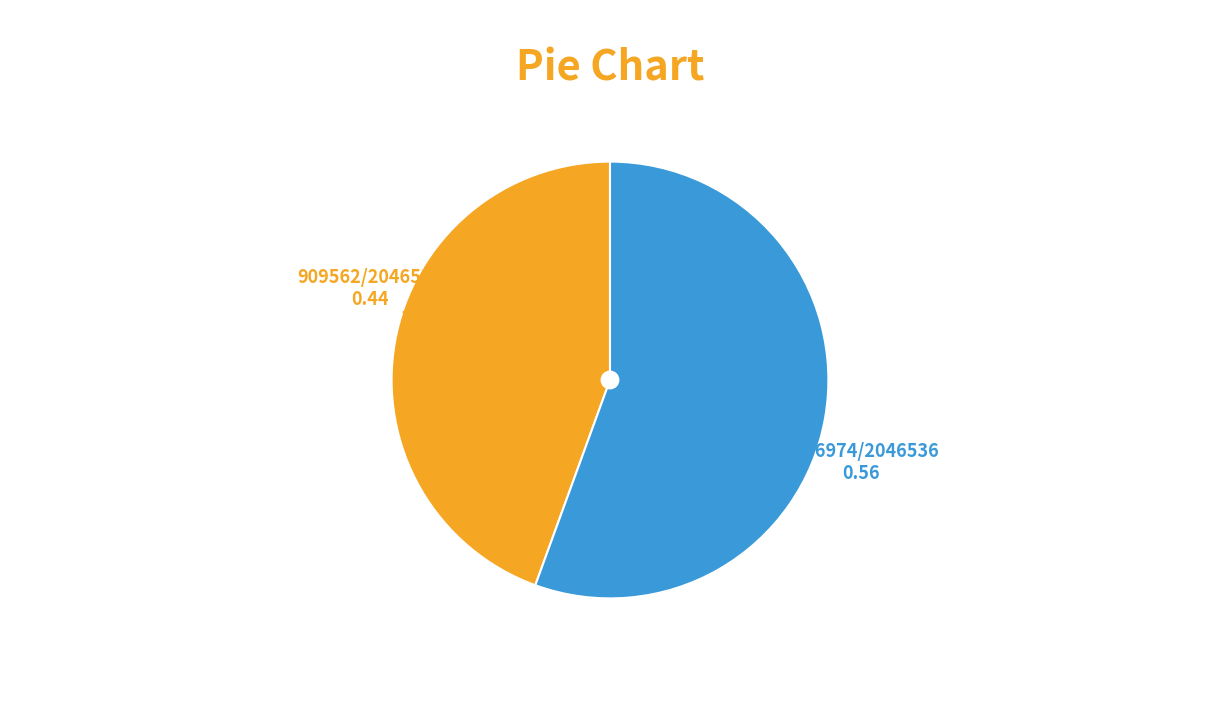

Is there any slice that represents more than half of the pie?

Yes